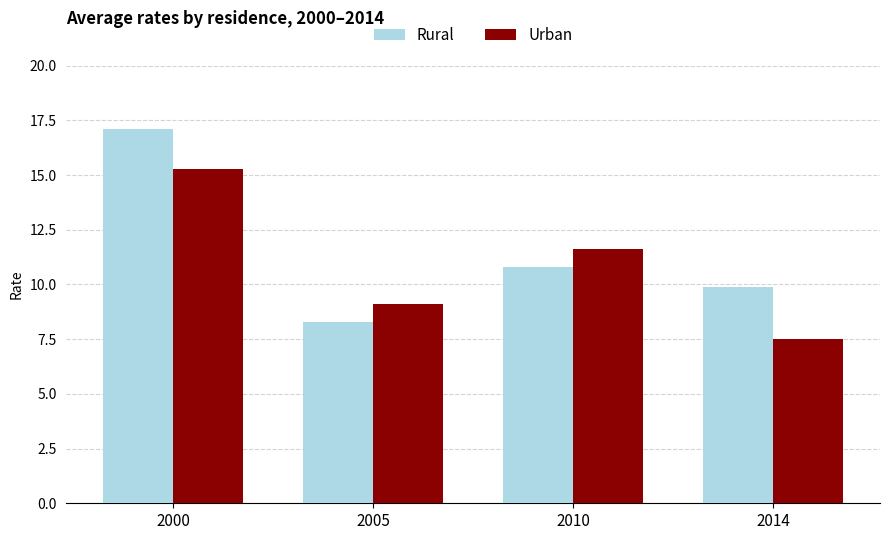

What value does the Urban series have at 2014?

7.5